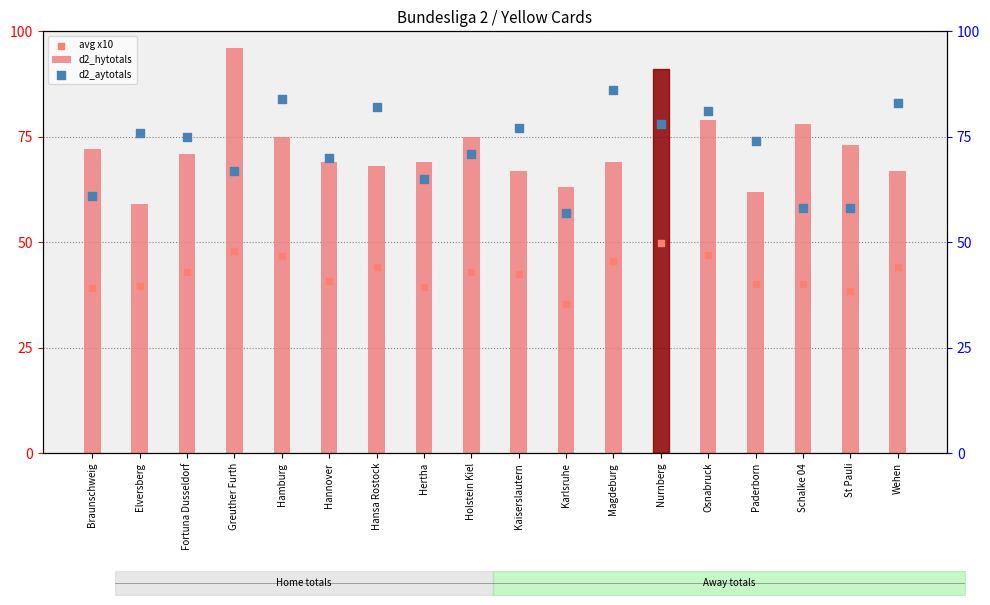

At how many categories does at least one series exceed 90?

2